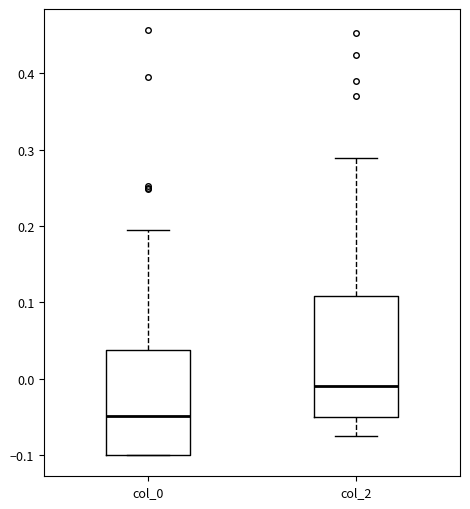

Reading left to right, read every box against the y-axis: the position of its median line, the range the box covers, and the ends of its whiskers. The values are not printed on the chart, so give them approximately, as read against the axis.

col_0: median -0.05, box -0.10 to 0.04, whiskers -0.10 to 0.20
col_2: median -0.01, box -0.05 to 0.11, whiskers -0.08 to 0.29